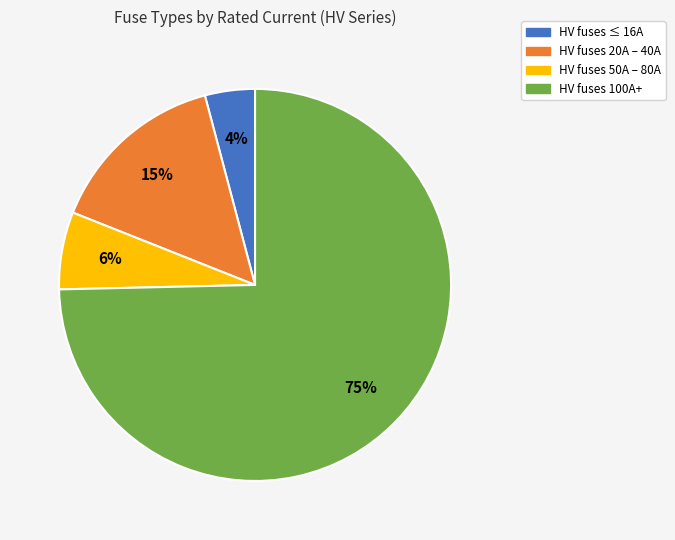

Is there any slice that represents more than half of the pie?

Yes